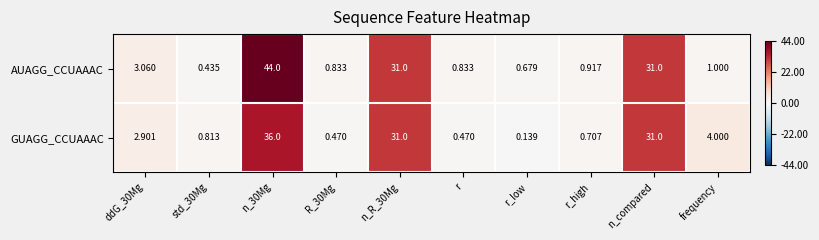

Is the value of GUAGG_CCUAAAC at n_30Mg greater than the value of AUAGG_CCUAAAC at n_compared?

Yes